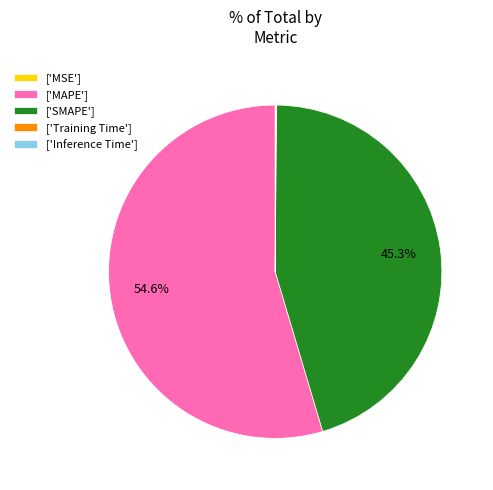

Which slice is the largest?

['MAPE']